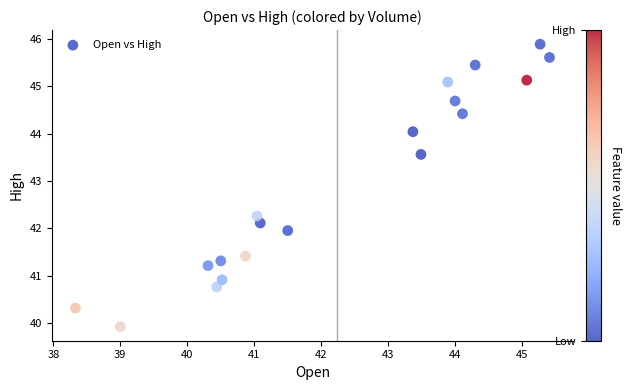

What is the range of Y values (max minus min)?

6.0